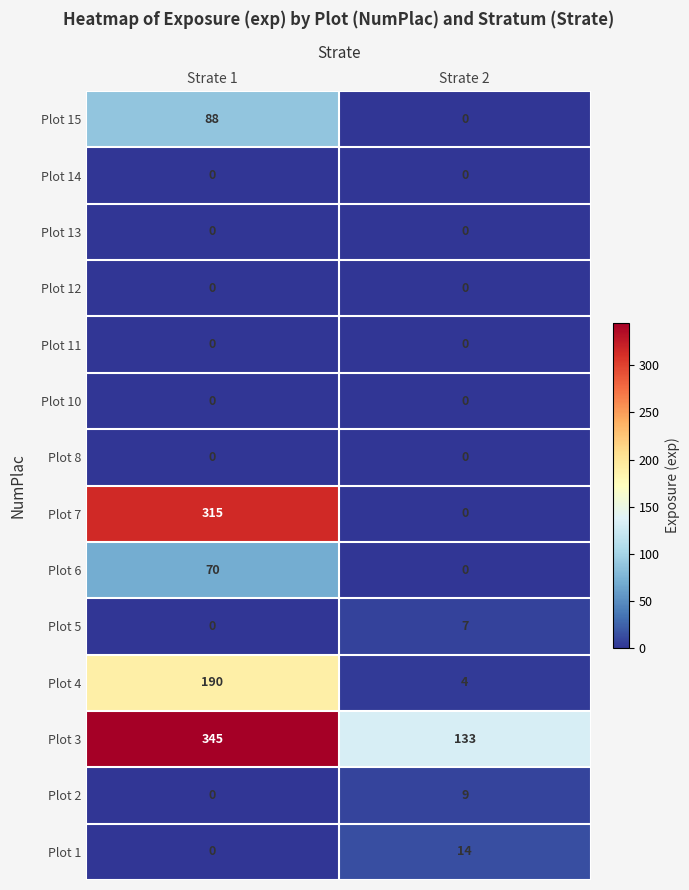

Reading right to left, transcribe all the data shown in this chart.

Plot 15: 0	88
Plot 14: 0	0
Plot 13: 0	0
Plot 12: 0	0
Plot 11: 0	0
Plot 10: 0	0
Plot 8: 0	0
Plot 7: 0	315
Plot 6: 0	70
Plot 5: 7	0
Plot 4: 4	190
Plot 3: 133	345
Plot 2: 9	0
Plot 1: 14	0